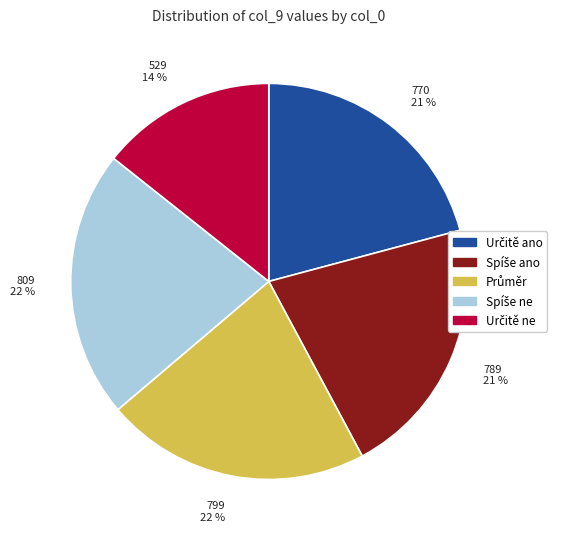

Is there a majority slice in this chart?

No